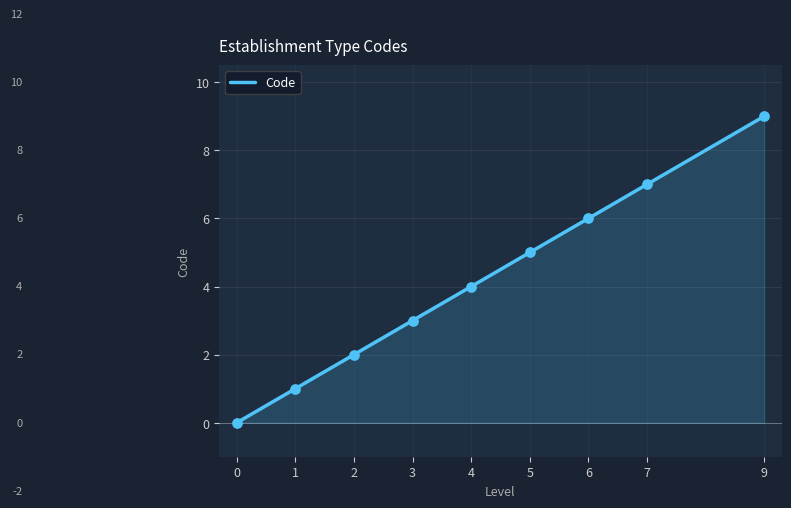

Which has a higher value, 6 or 0?

6